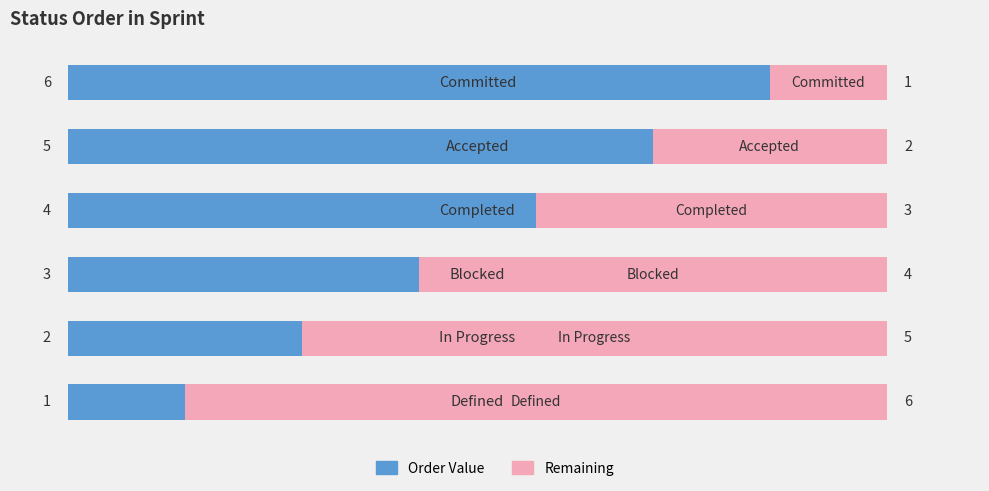

What is the difference between the maximum and minimum values in the Order Value series?

5